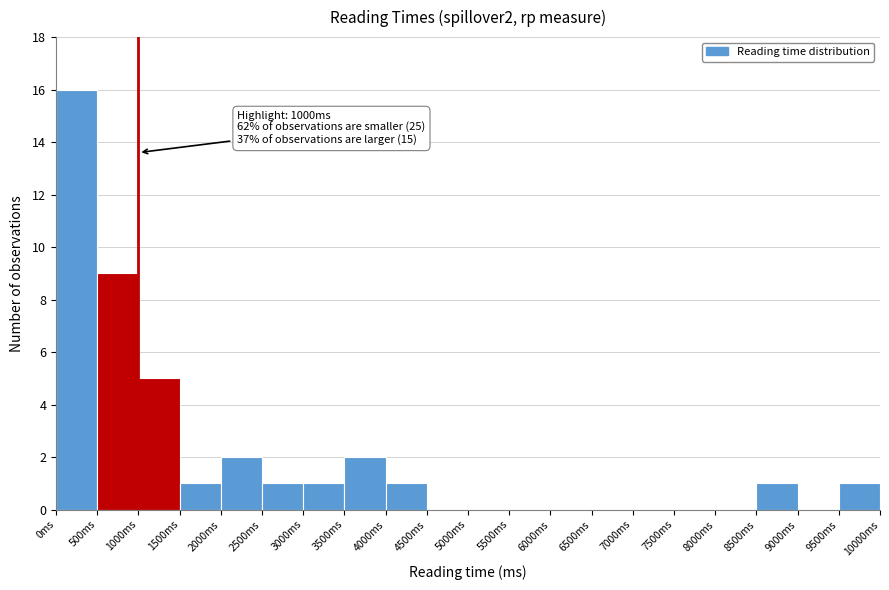

Over which range of the x-axis is the bar tallest?

0 to 500